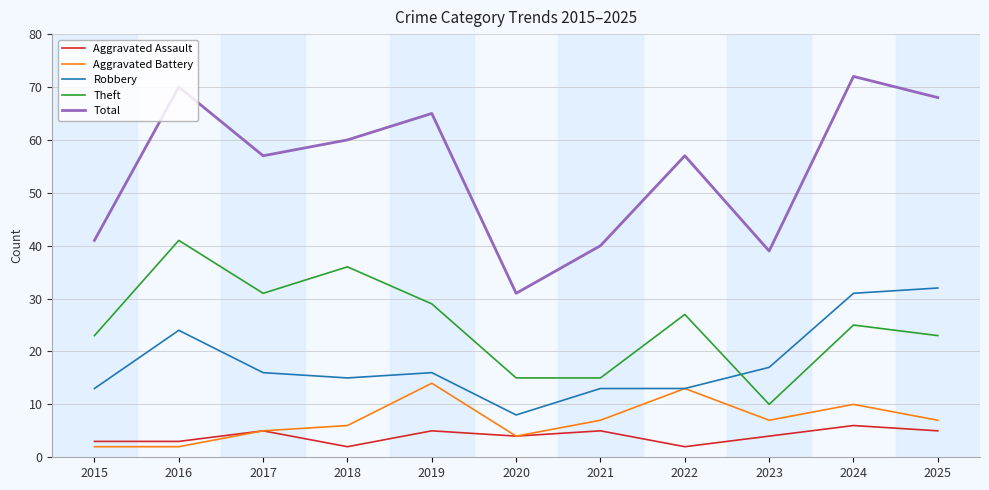

Which series has the largest total across all categories?

Total